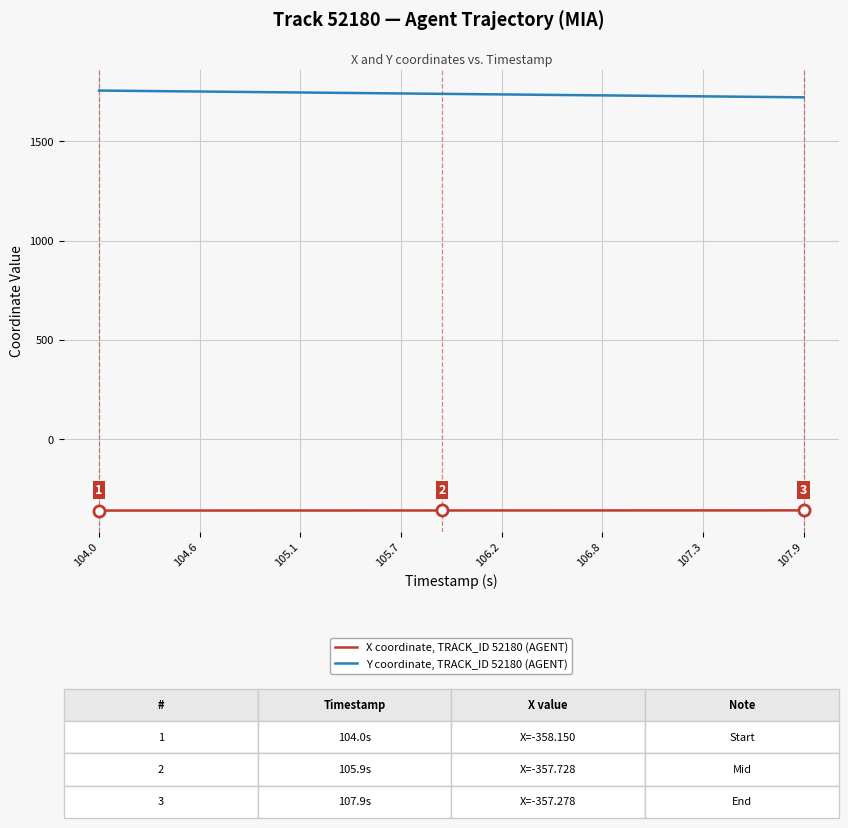

List the series in order of their overall mean, highest first.

Y coordinate, TRACK_ID 52180 (AGENT), X coordinate, TRACK_ID 52180 (AGENT)